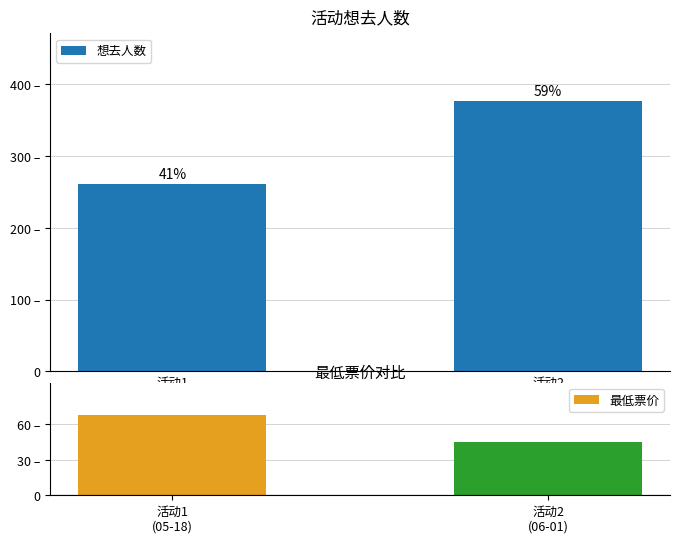

Are the bars horizontal?

No